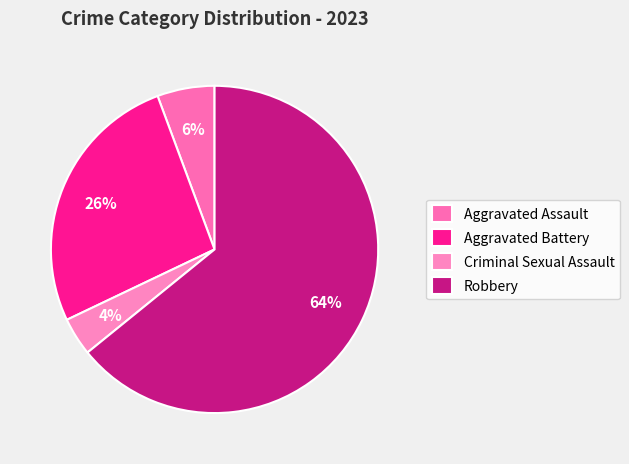

Is it true that Robbery is 73% of the pie?

False